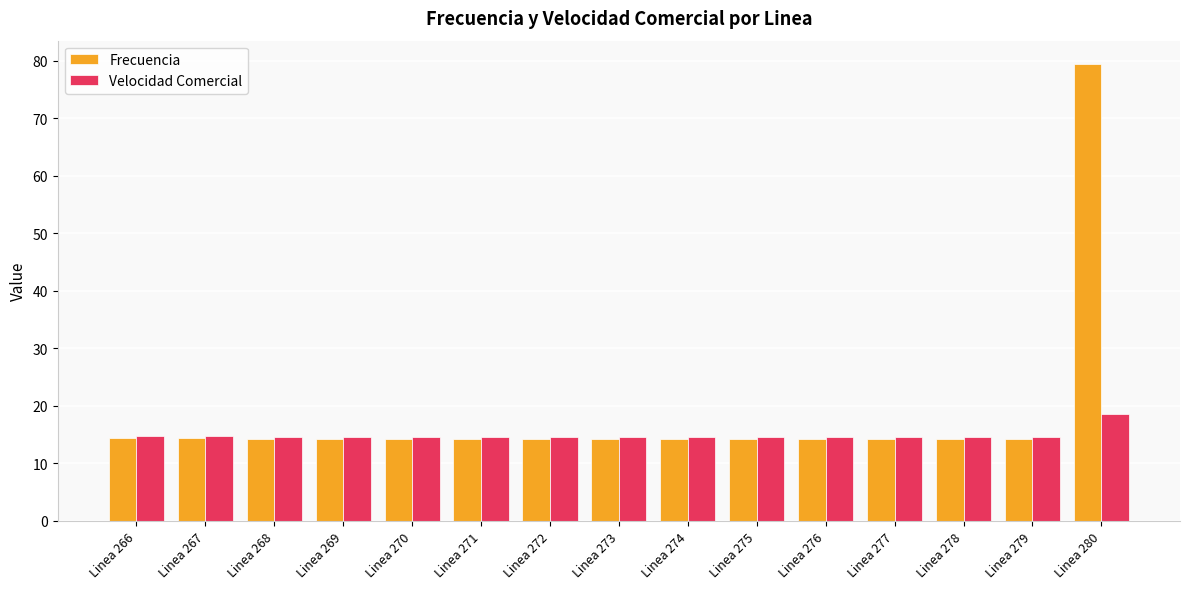

At which category is the sum across all series the highest?

Linea 280